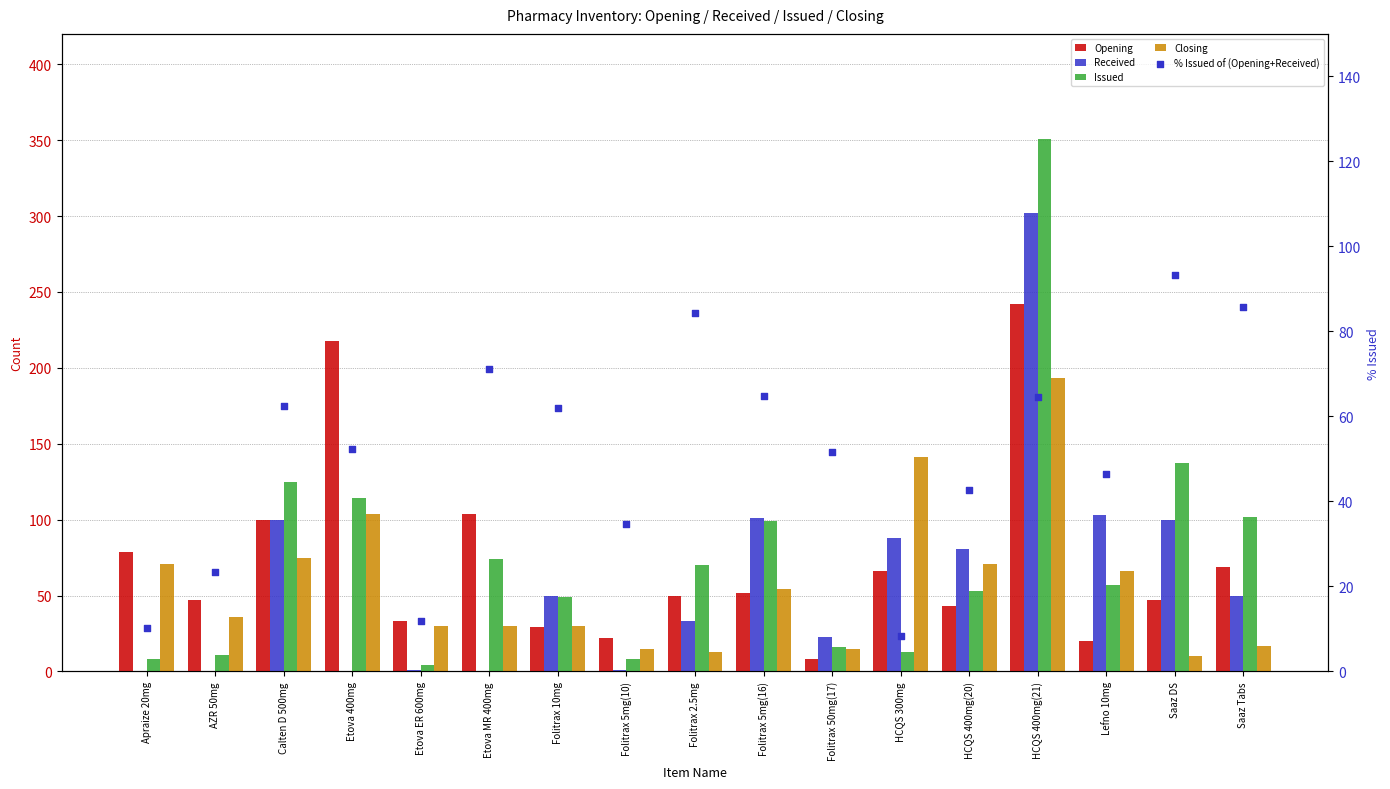

Which series reaches the maximum Y coordinate?

Issued